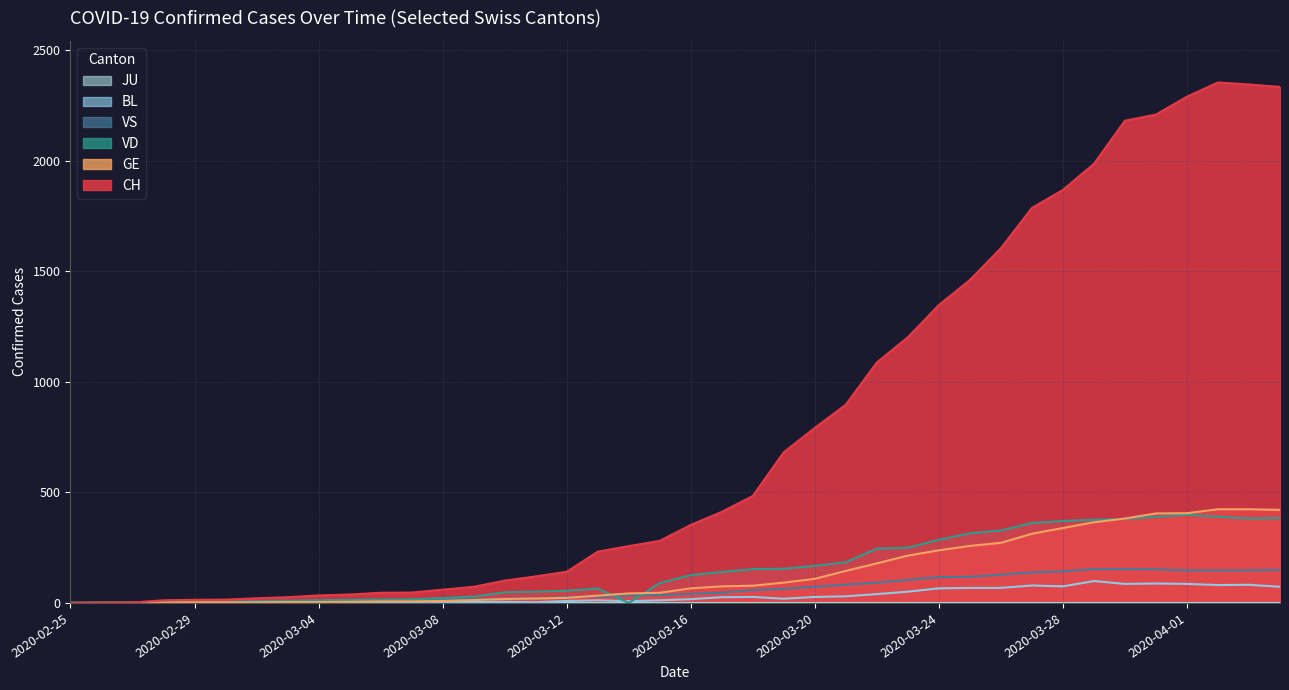

Which series changed the most between 2020-02-29 and 2020-03-24?

CH